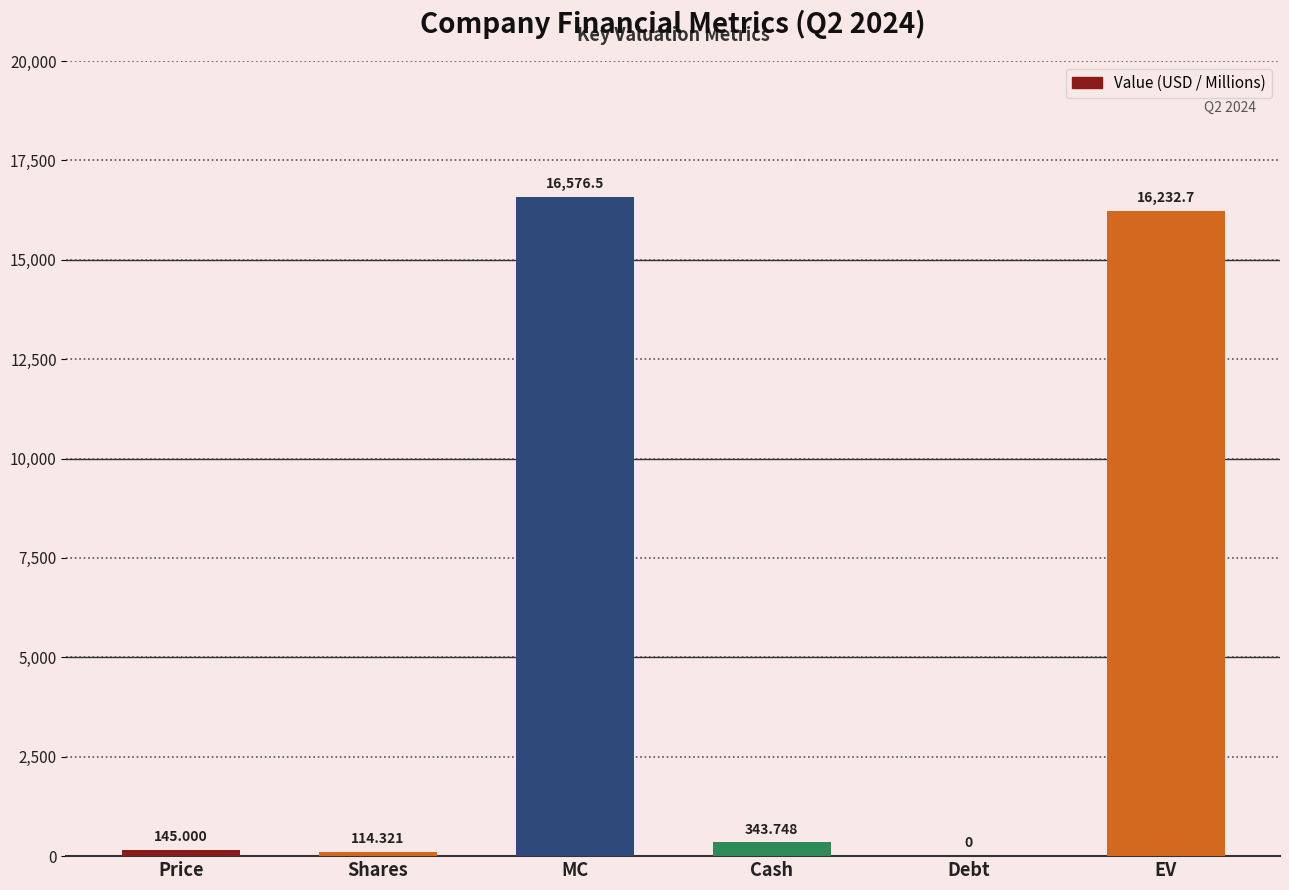

What is the maximum value shown in the chart?

16576.5